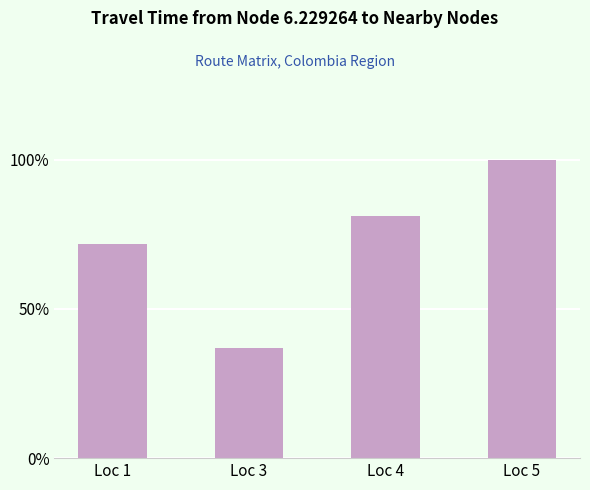

Reading left to right, extract all data points from this chart.

Loc 1=71.7	Loc 3=36.9	Loc 4=81.1	Loc 5=100.0